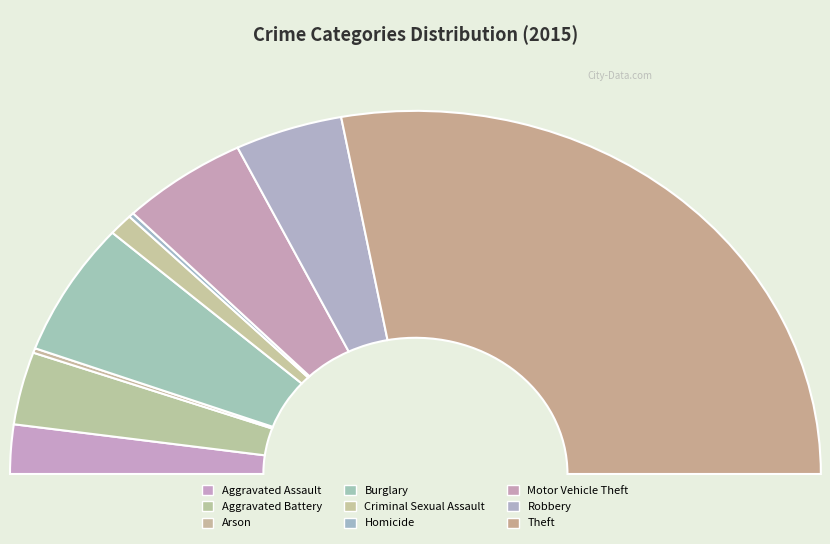

What is the largest slice in the pie chart?

Theft